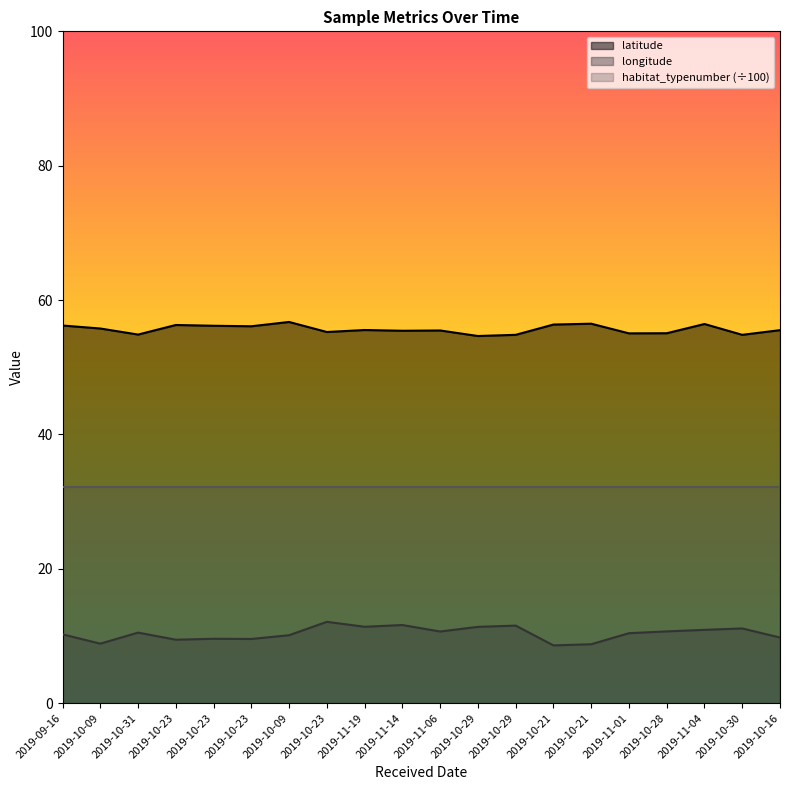

How many lines are shown in the chart?

3